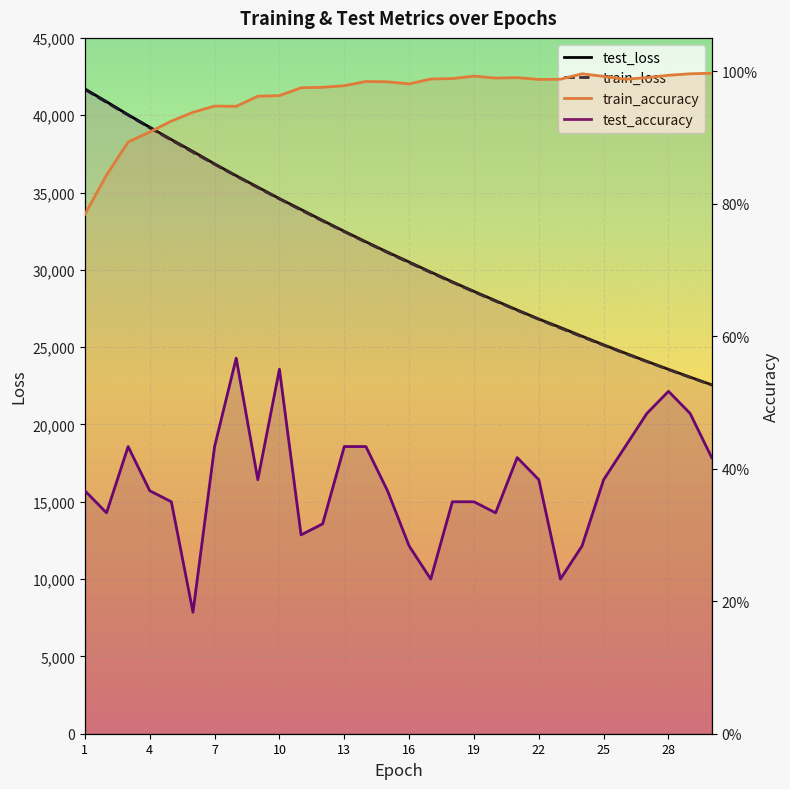

True or false: test_accuracy and train_accuracy intersect in this chart.

False